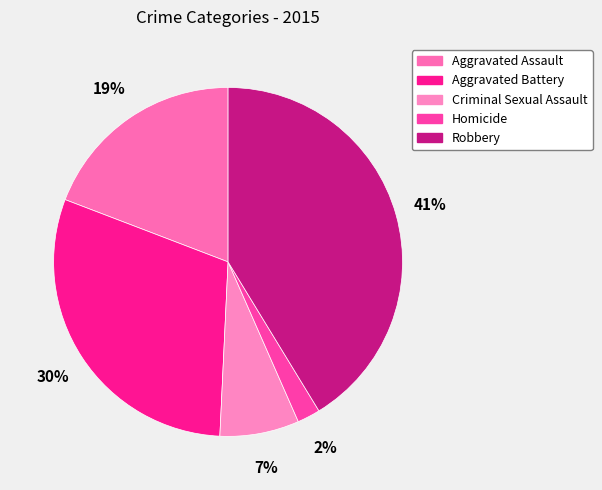

To the nearest percent, what is the average slice percentage?

20%